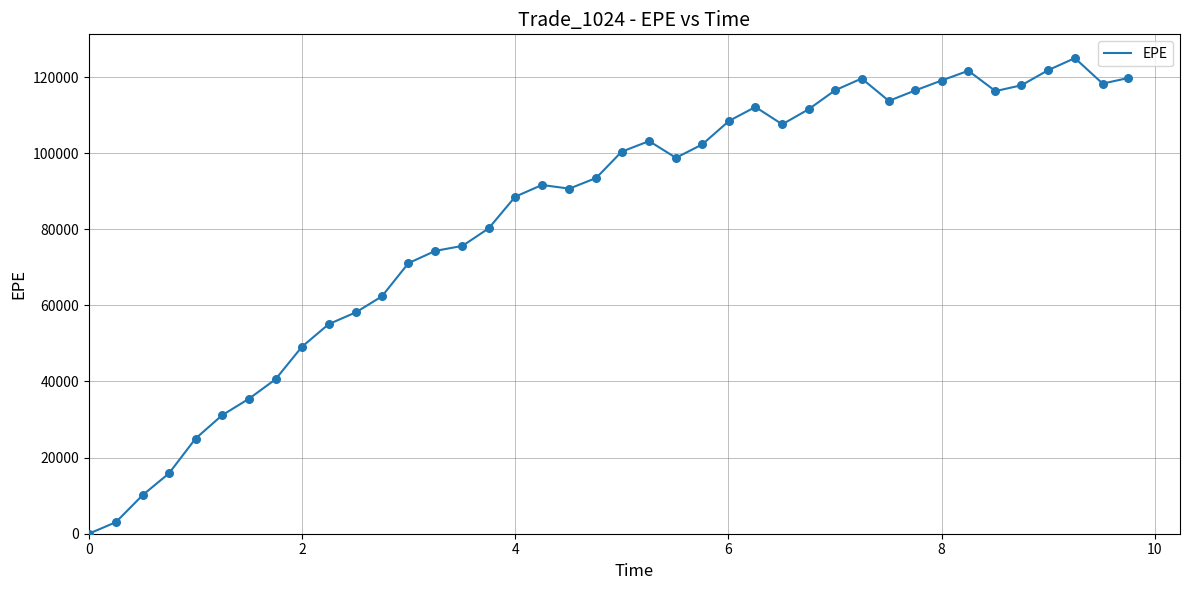

What is the difference between the maximum and minimum values?

124974.0